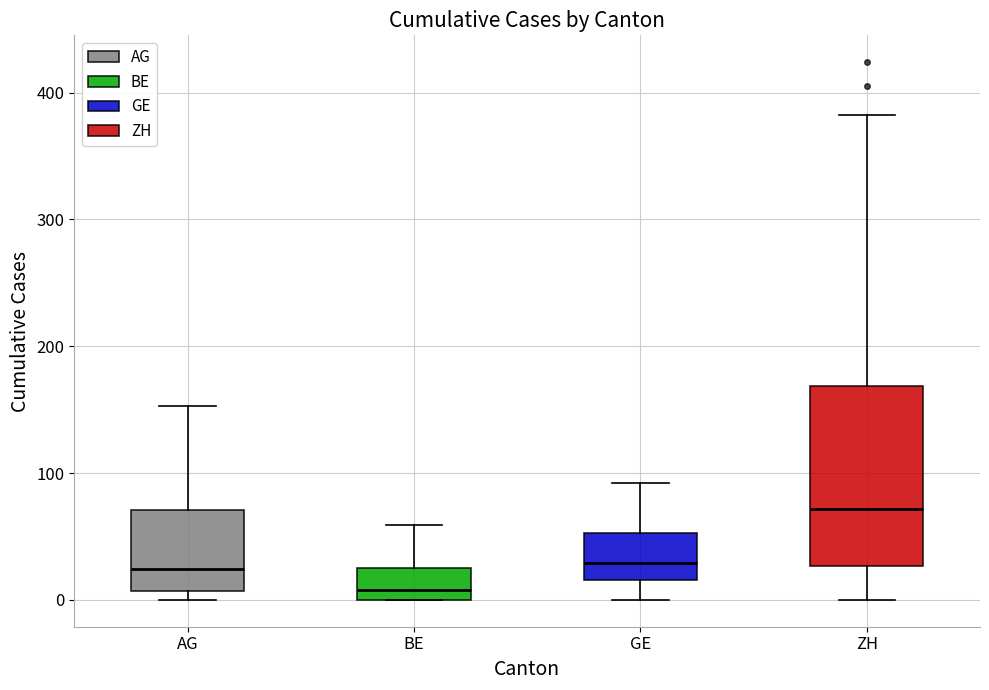

Reading left to right, read every box against the y-axis: the position of its median line, the range the box covers, and the ends of its whiskers. The values are not printed on the chart, so give them approximately, as read against the axis.

AG: median 20, box 10 to 70, whiskers 0 to 150
BE: median 10, box 0 to 30, whiskers 0 to 60
GE: median 30, box 20 to 50, whiskers 0 to 90
ZH: median 70, box 30 to 170, whiskers 0 to 380